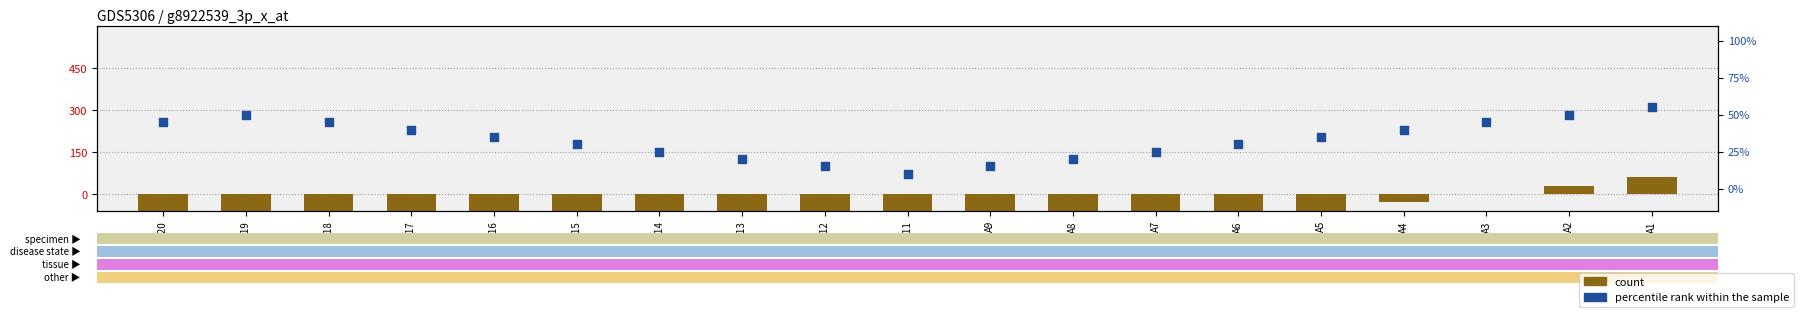

What is the total value across all series at A7?

21